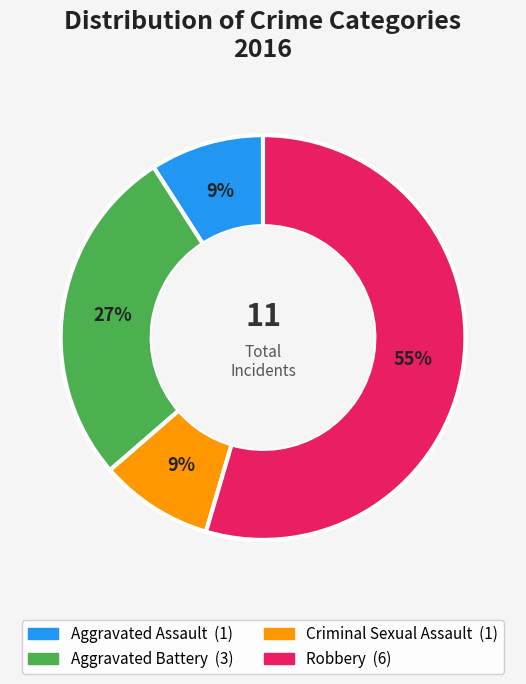

Combined, do Criminal Sexual Assault and Robbery account for over 50%?

Yes